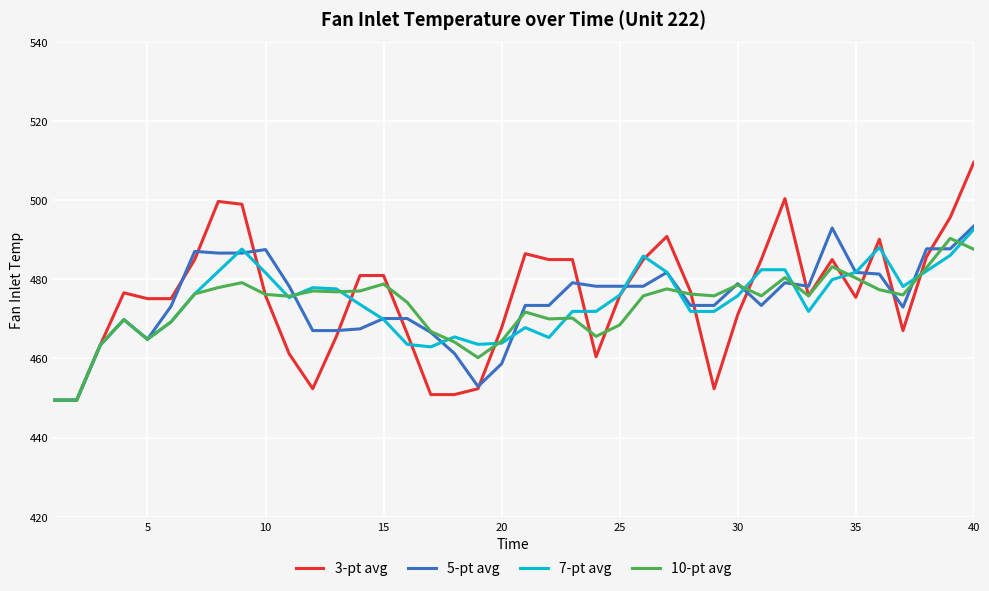

What is the minimum value for 5-pt avg?

449.4